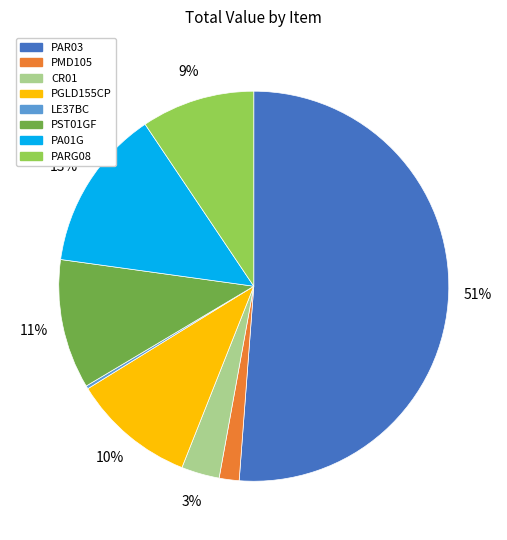

Is there any slice that represents more than half of the pie?

Yes